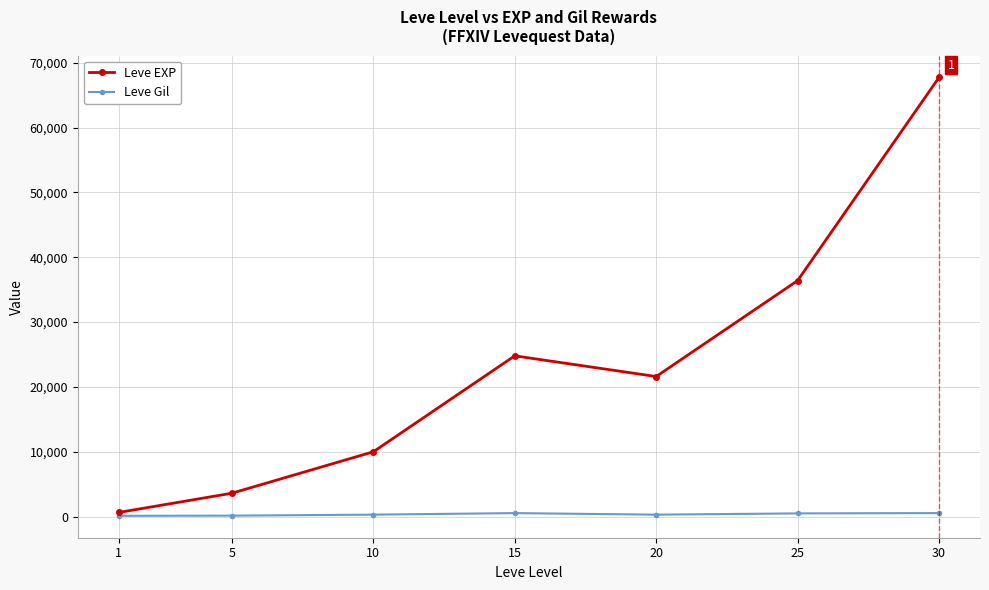

Rank the series by their maximum value, from lowest to highest.

Leve Gil, Leve EXP